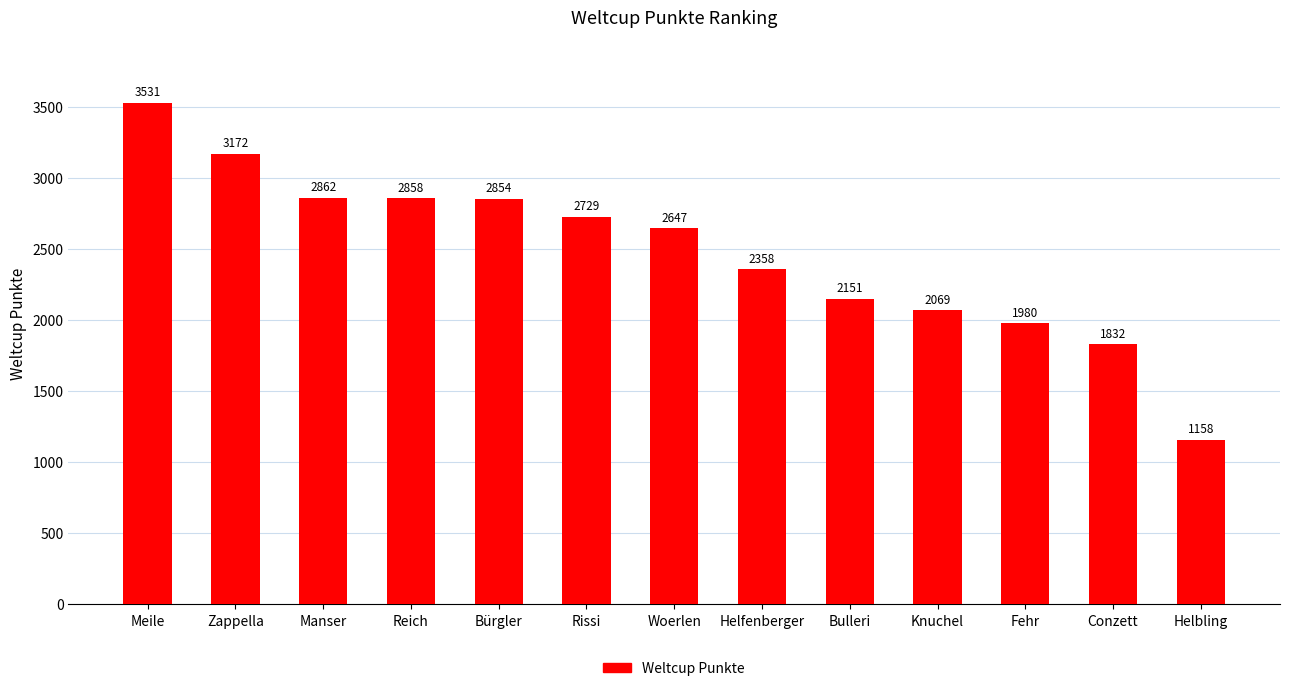

True or false: the data shows 1822 at Helbling.

False